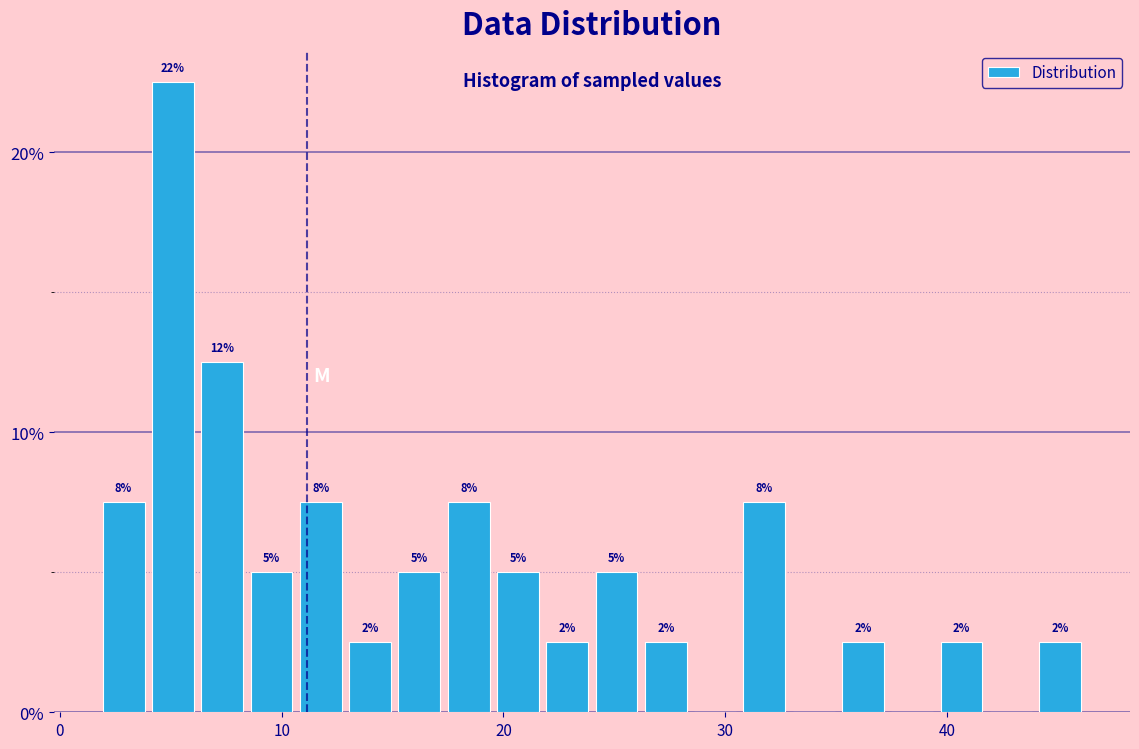

Around what value on the x-axis is the tallest bar? Give the approximate position of its centre, as read against the axis.

5